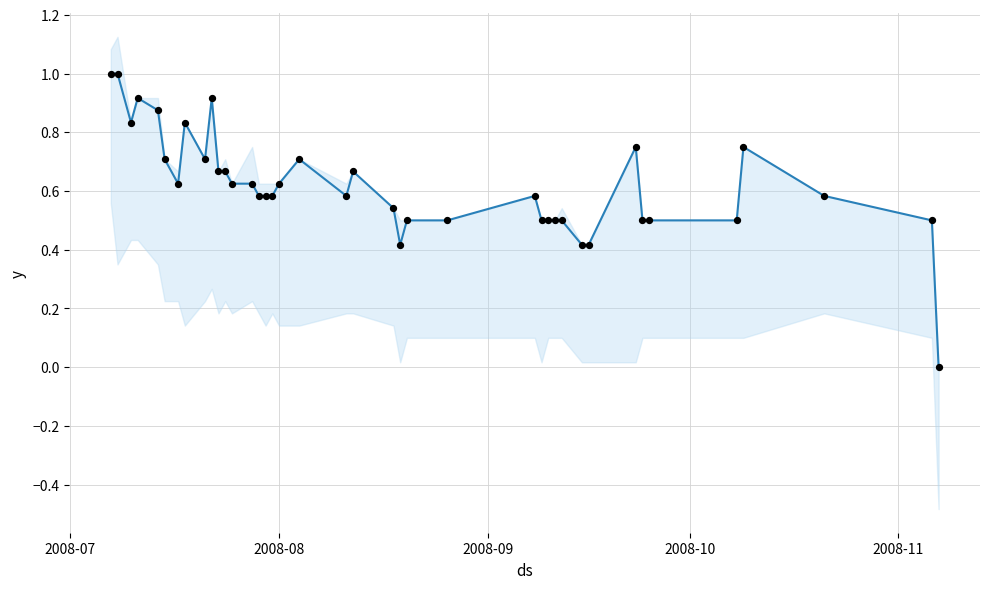

At how many categories does at least one series exceed 0?

39